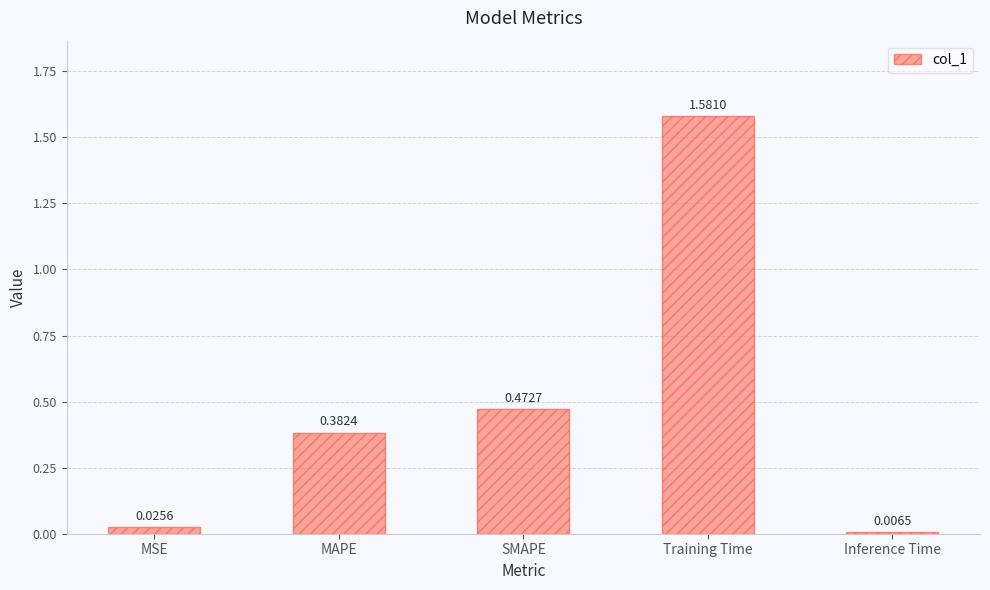

Rank the categories by value from lowest to highest.

Inference Time, MSE, MAPE, SMAPE, Training Time